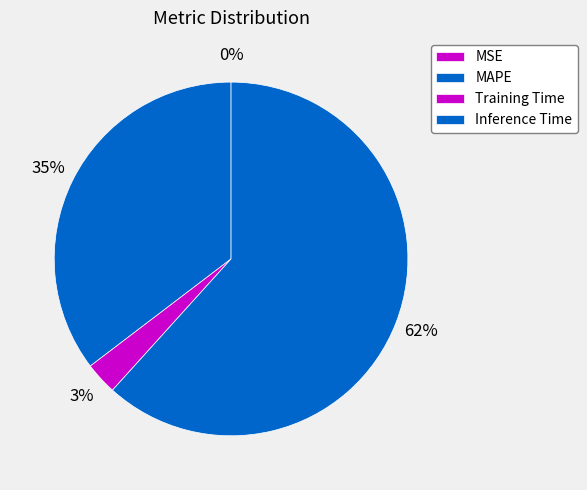

True or false: Training Time accounts for 3% of the total.

True